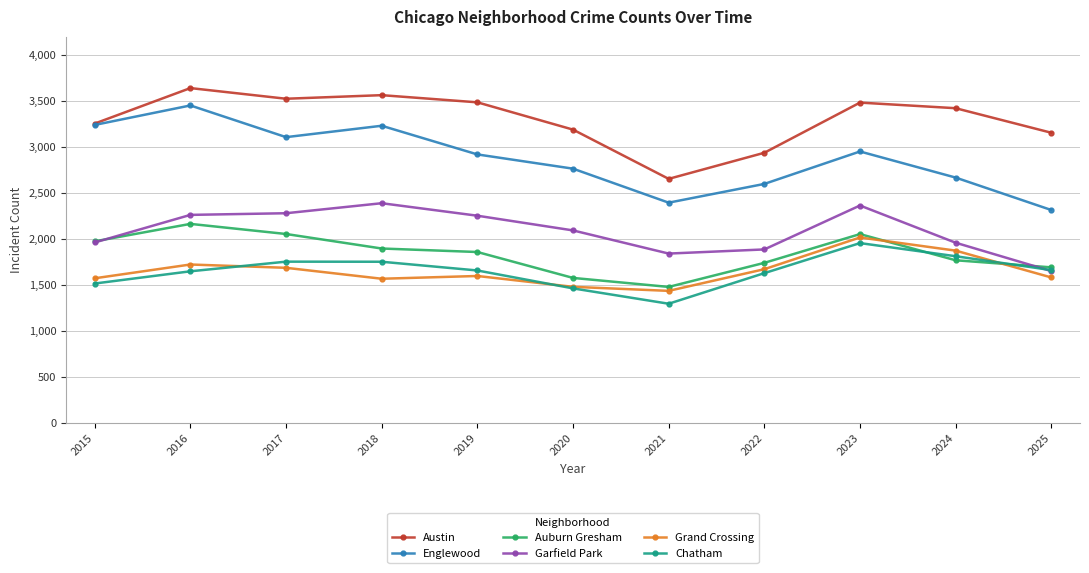

The Grand Crossing series shows 757 at 2022. True or false?

False